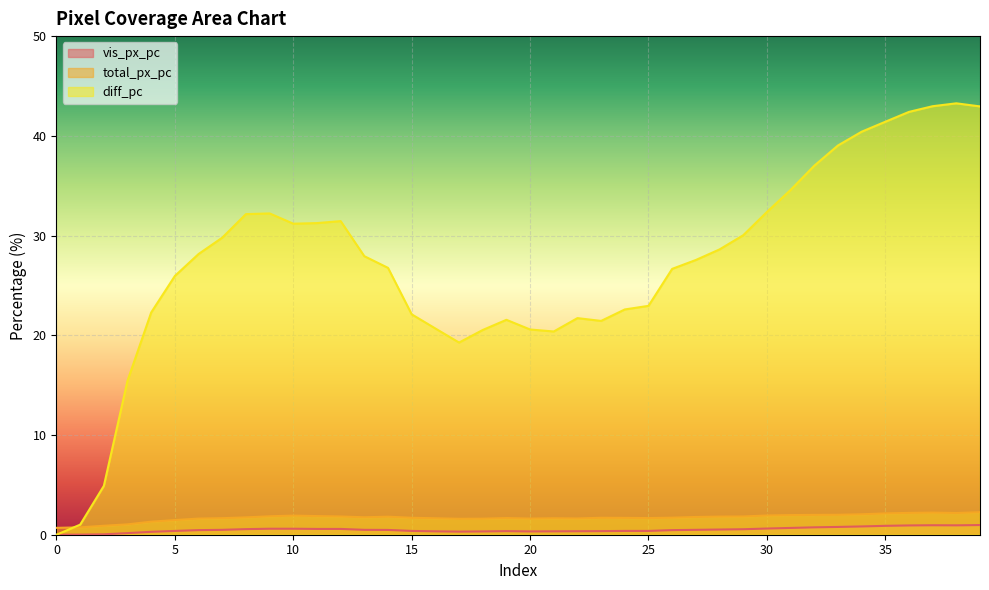

What is the difference between the maximum and minimum values in the diff_pc series?

43.3